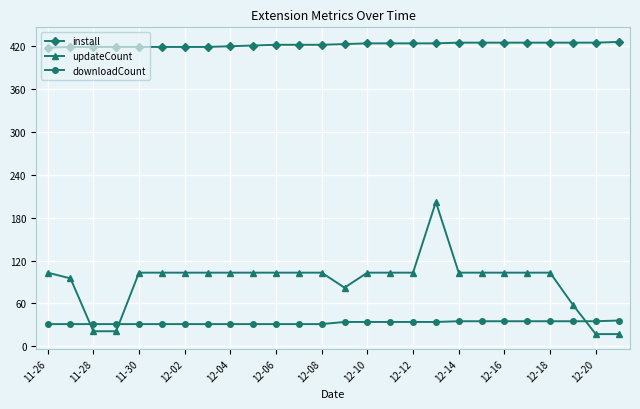

What is the highest value of the install series?

426